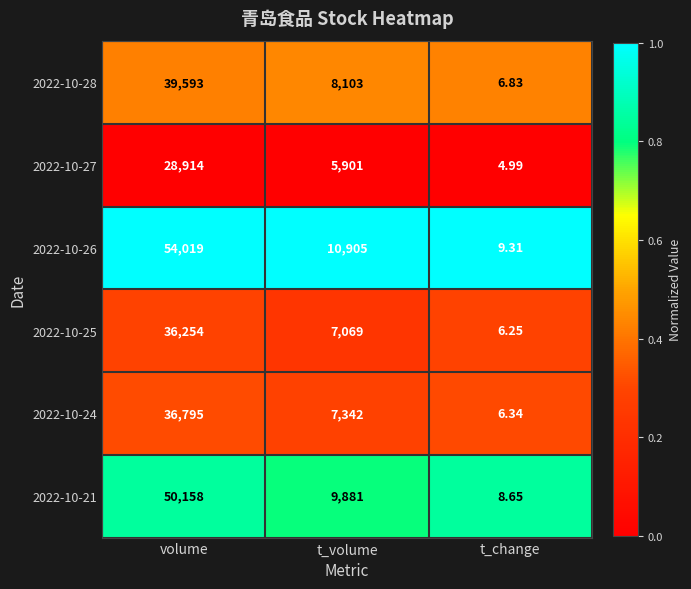

Is the value of 2022-10-21 at volume greater than the value of 2022-10-28 at volume?

Yes